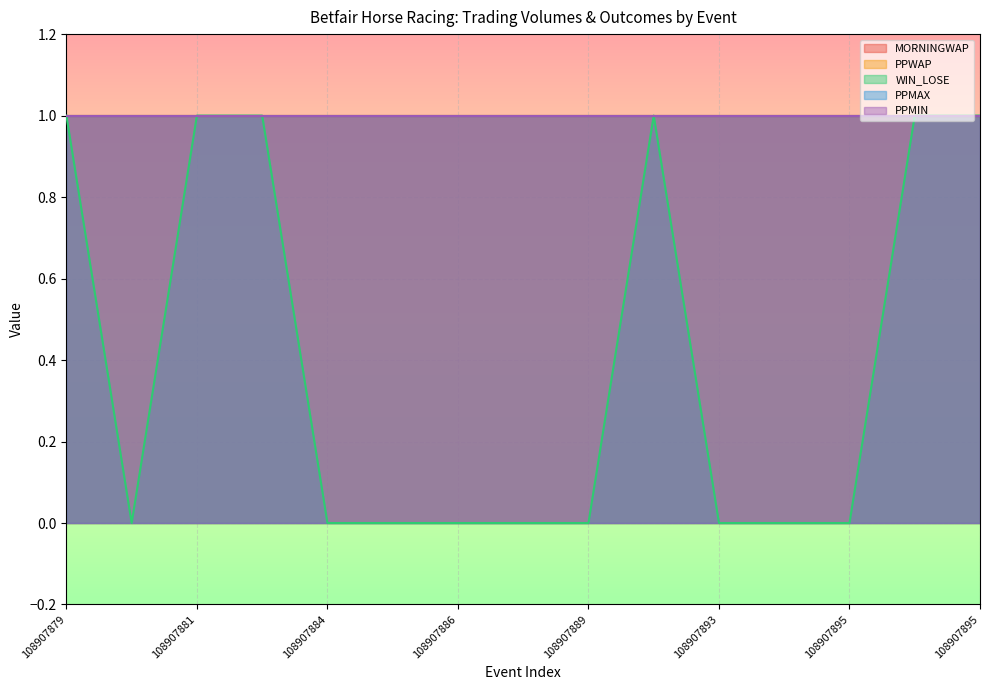

How many series are shown in this chart?

5